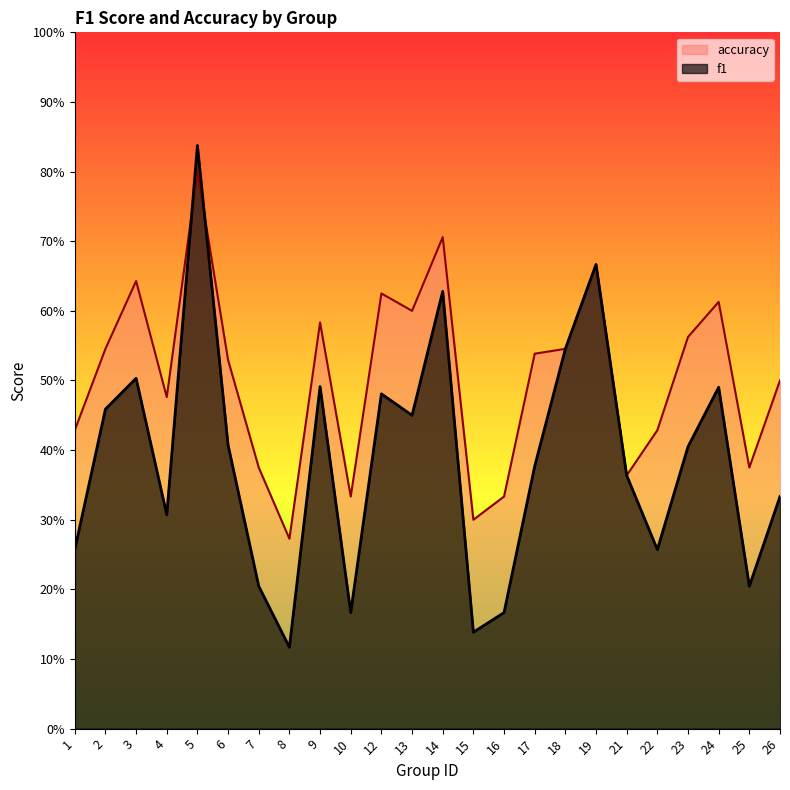

What is the maximum value for f1?

0.8